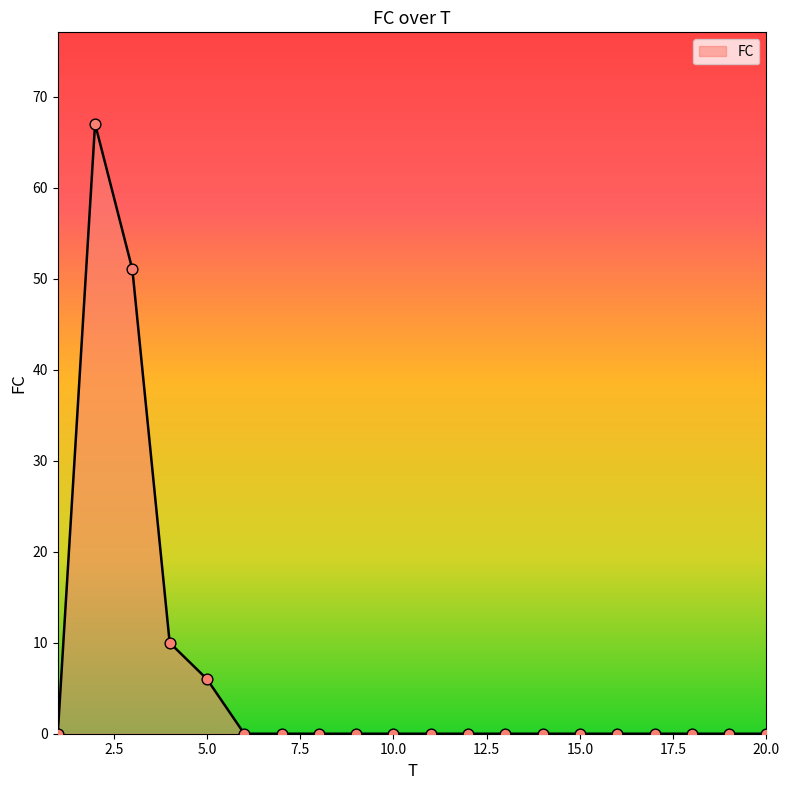

What is the maximum value shown in the chart?

67